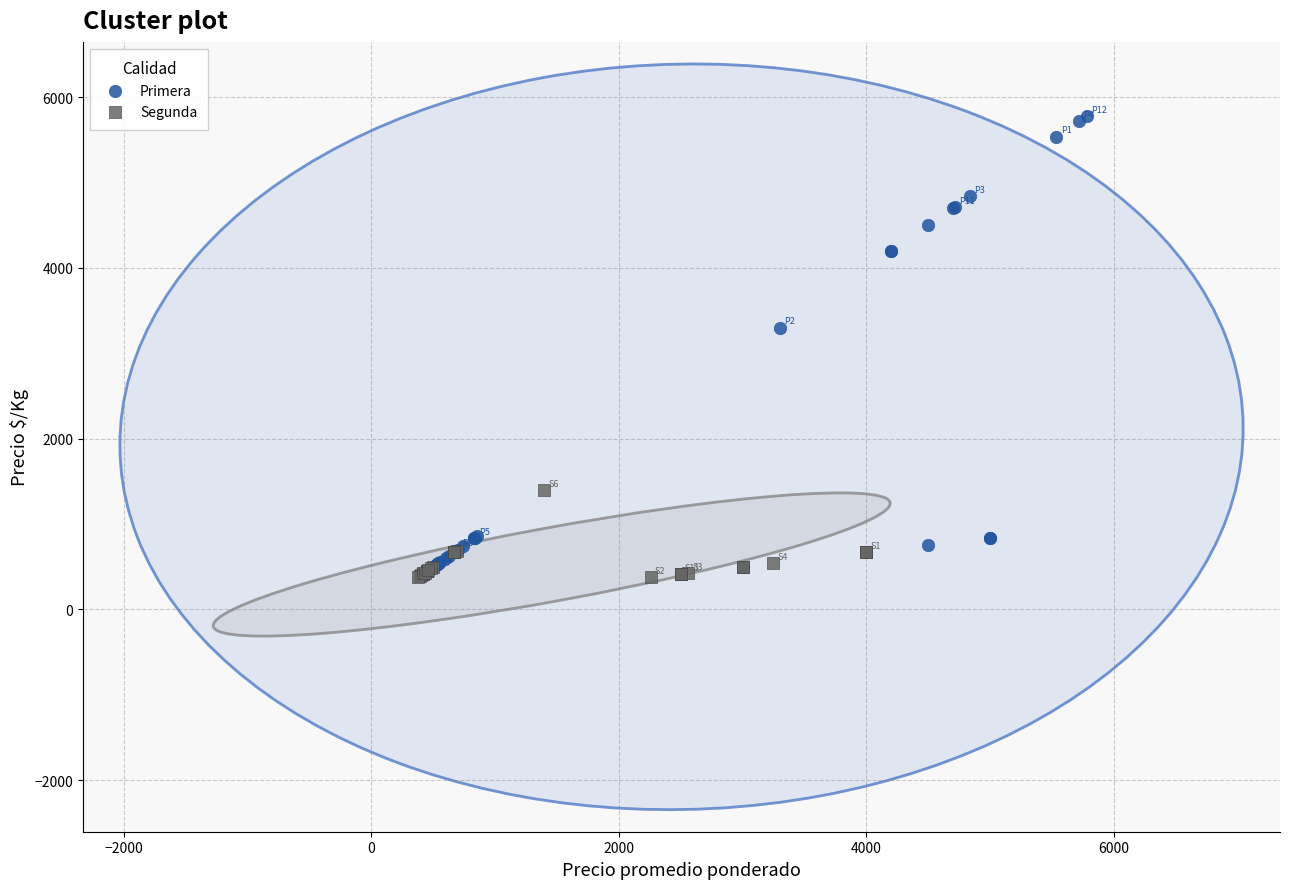

Which series contains the highest Y value?

Primera